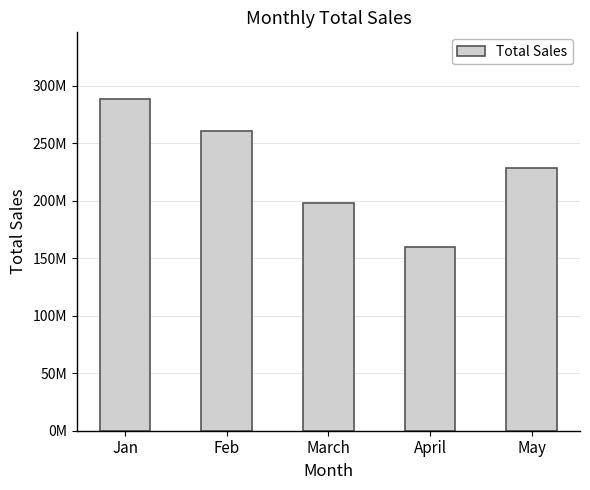

Reading left to right, what are all the values shown in this chart?

288903074.4	261235062.1	197870364.1	160293233.6	228718838.0